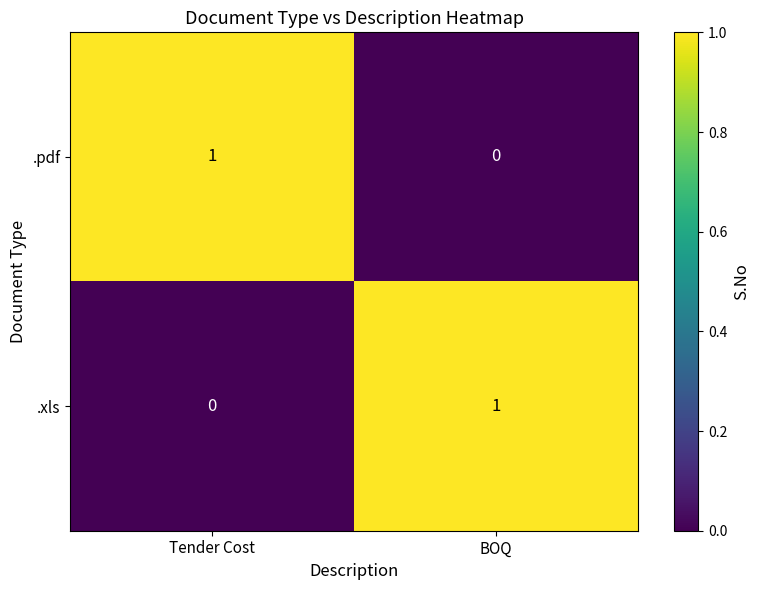

Where is .pdf nearest to the value 0?

BOQ